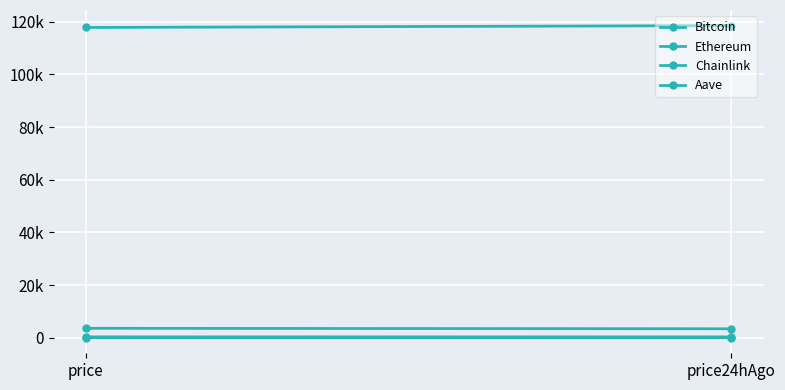

What is the highest value of the Bitcoin series?

118510.0